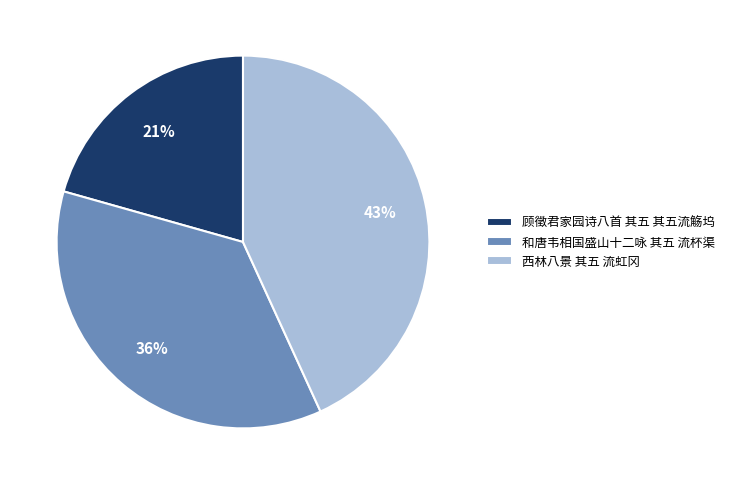

What percentage is the 顾徵君家园诗八首 其五 其五流觞坞 slice, to the nearest percent?

21%